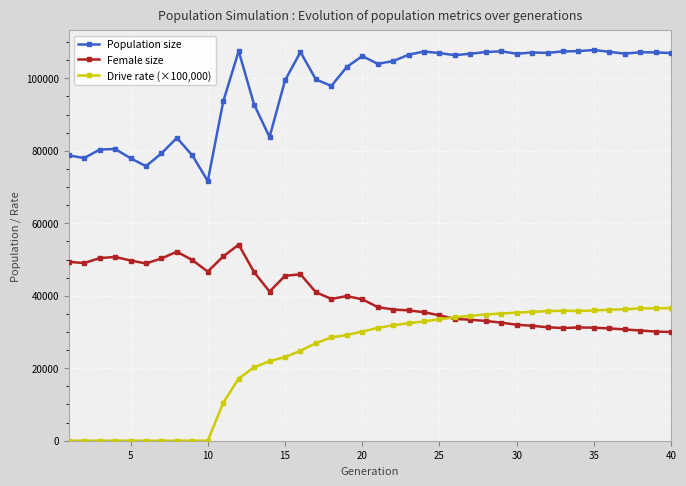

Which series has the largest total across all categories?

Population size